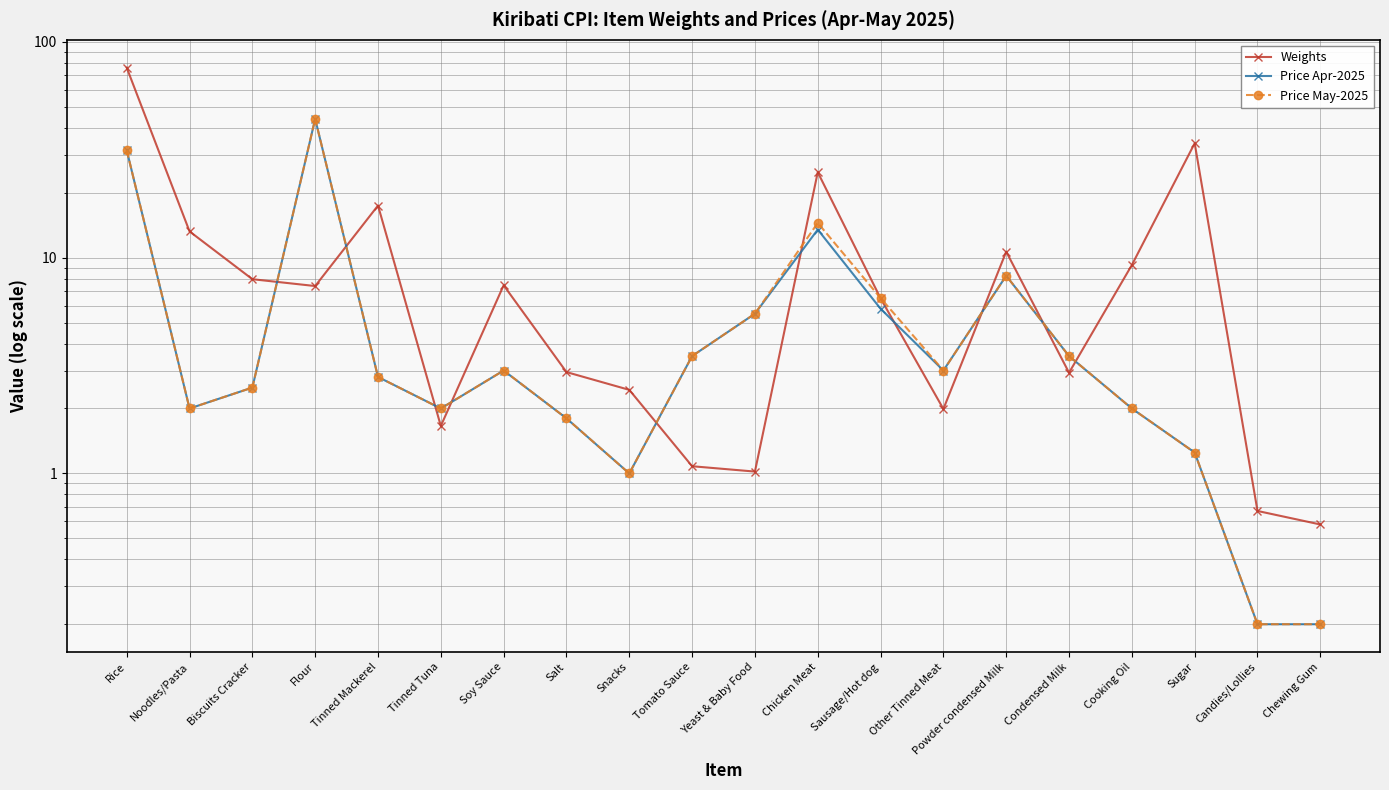

At which label does Price May-2025 first exceed 3?

Rice